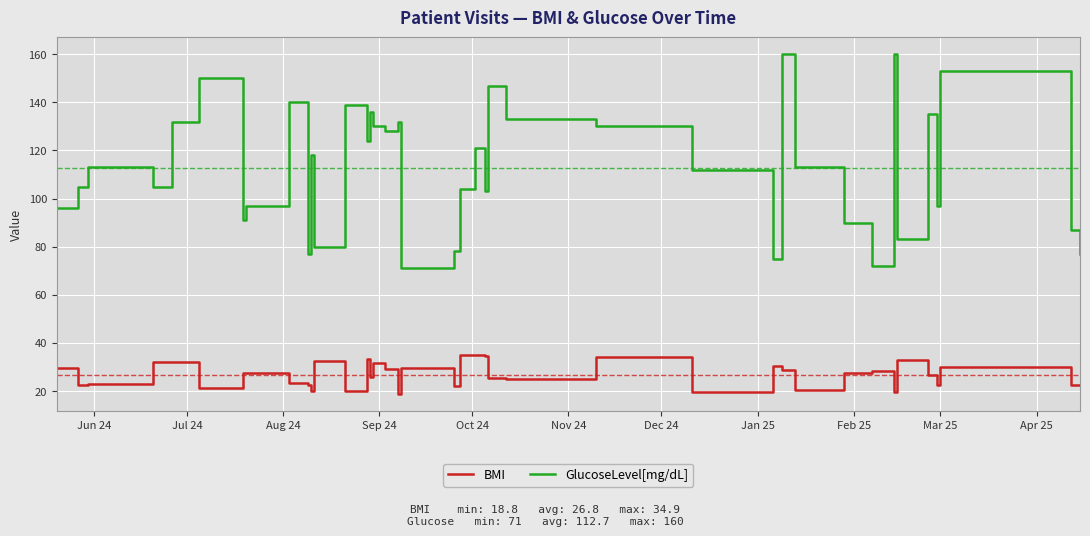

Which series has the largest total across all categories?

GlucoseLevel[mg/dL]